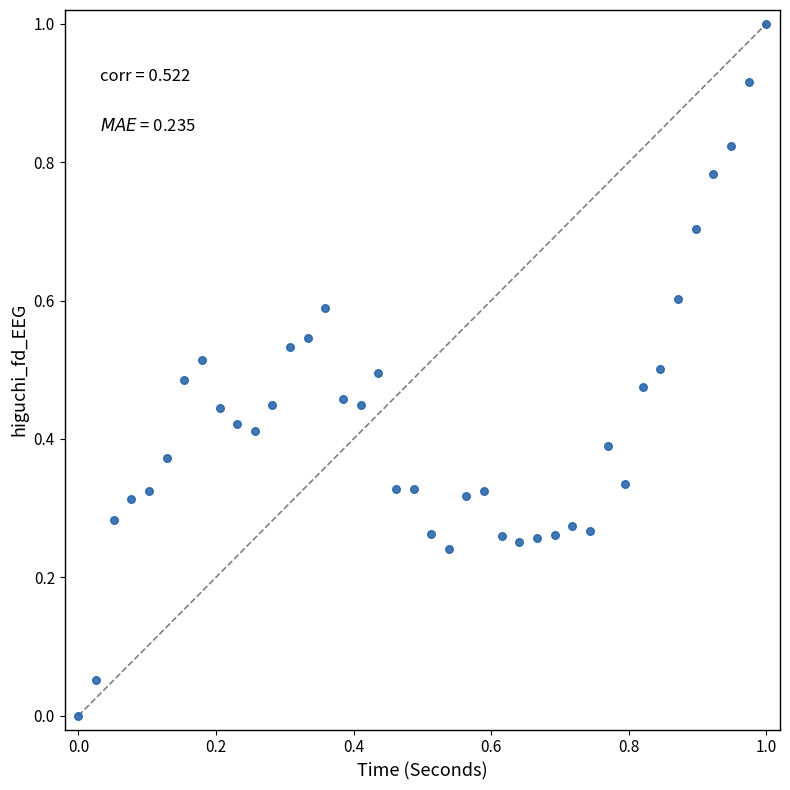

What is the range of Y values (max minus min)?

1.0